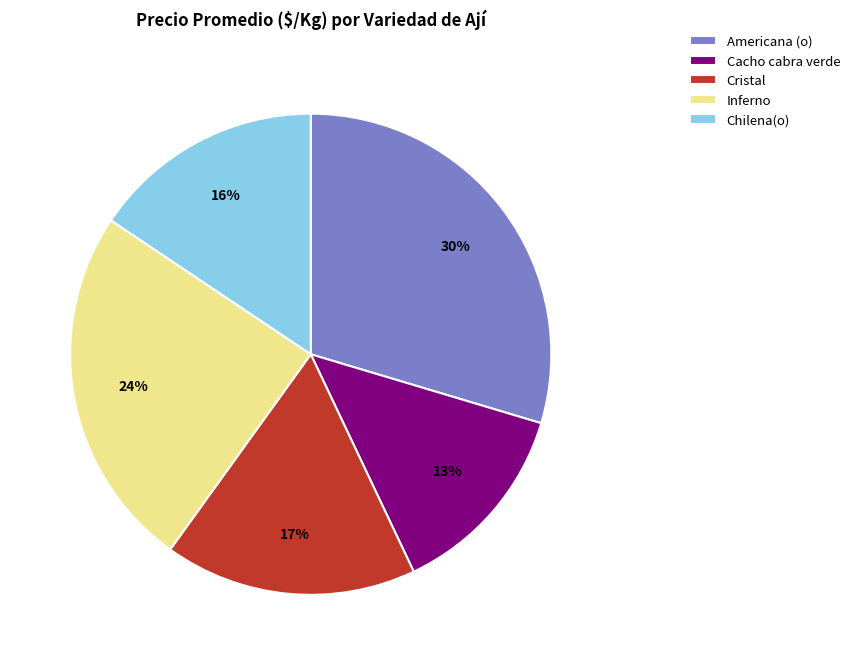

Which slice is the largest?

Americana (o)